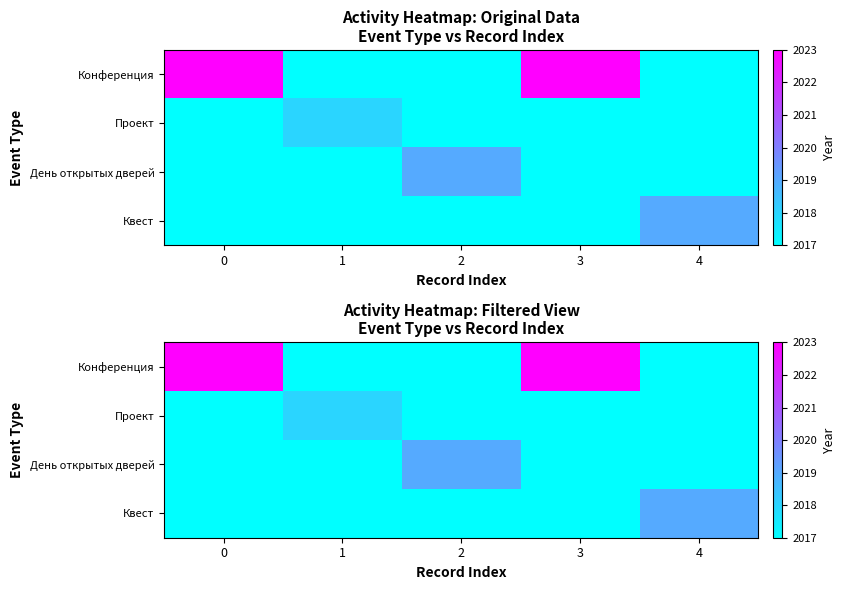

True or false: Квест has a value of 3515 at 4.

False